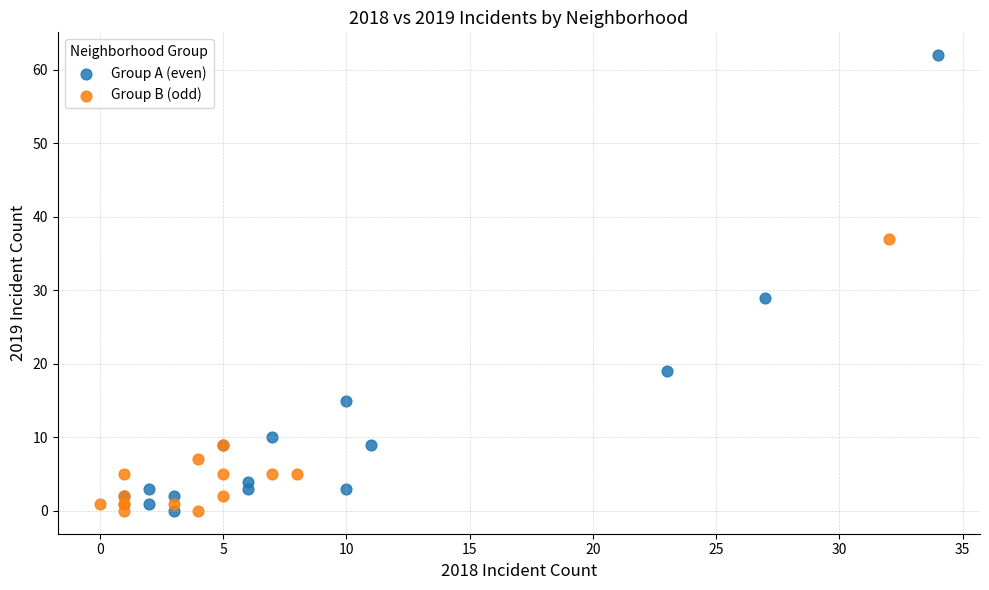

Which series has the widest spread of Y values?

Group A (even)